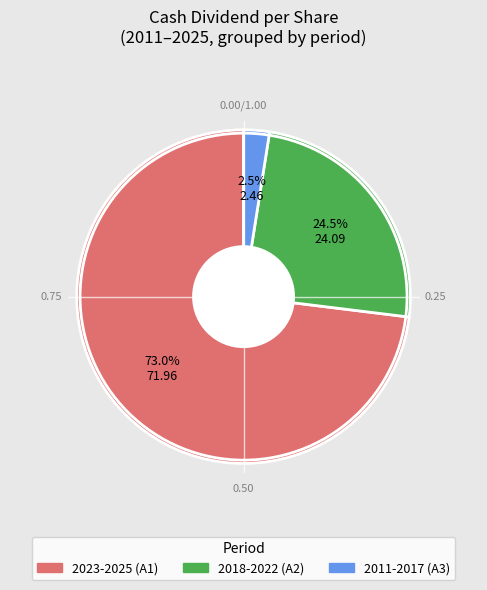

Is there any slice that represents more than half of the pie?

Yes